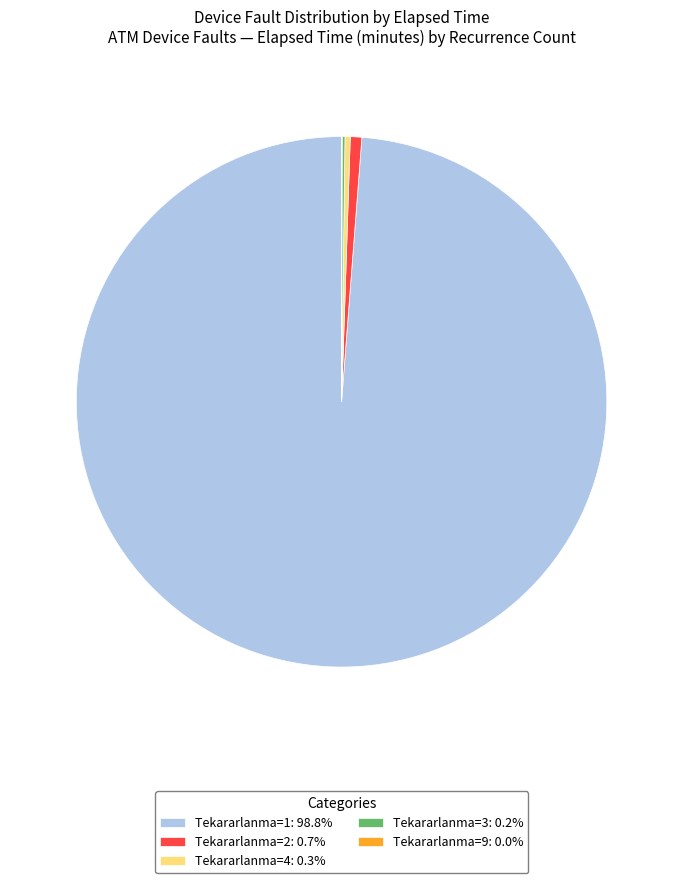

Does Tekararlanma=1: 98.8% represent more than half of the total?

Yes